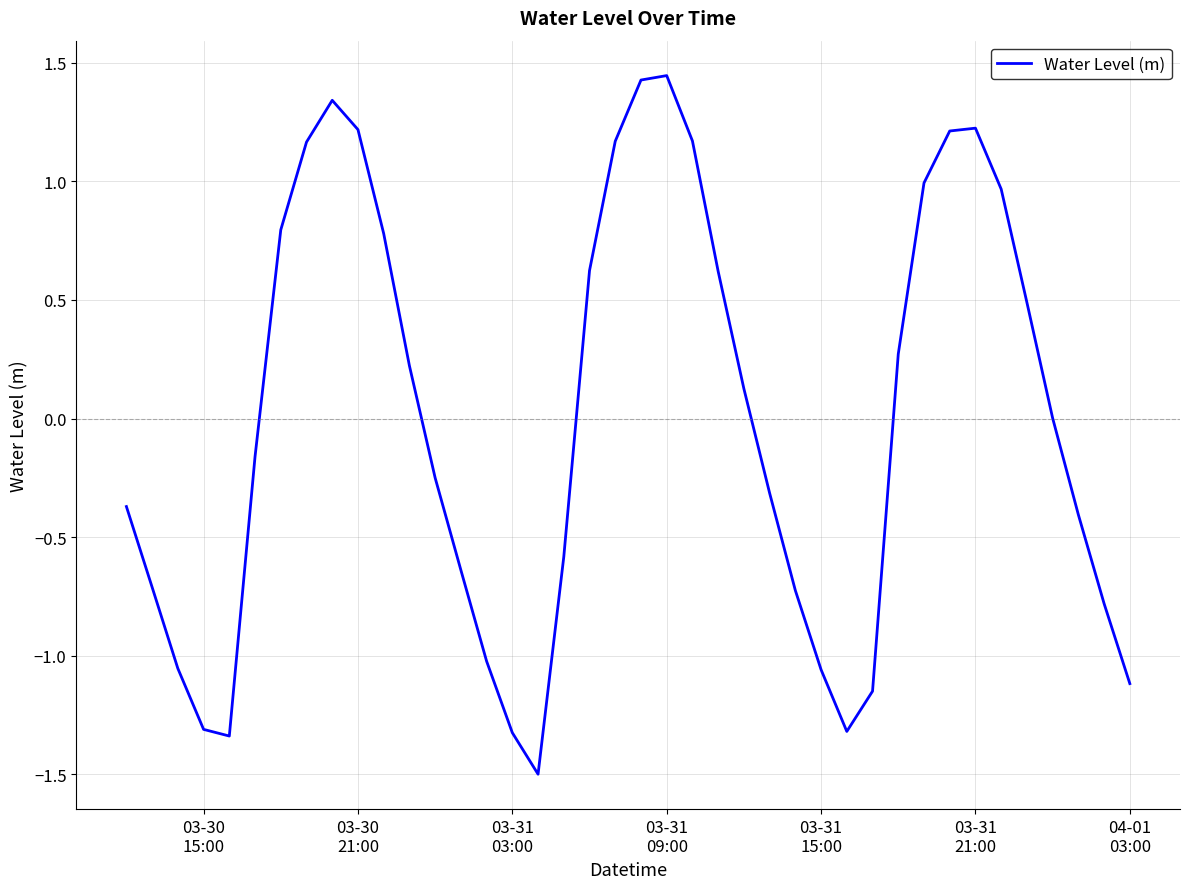

What is the smallest value displayed?

-1.5